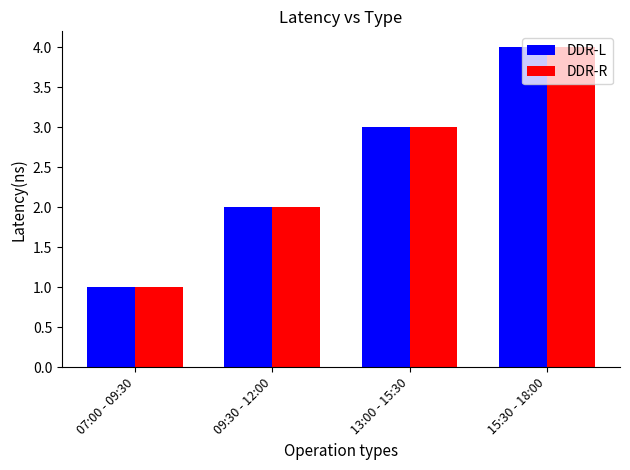

The value of DDR-R at 15:30 - 18:00 is 7. True or false?

False